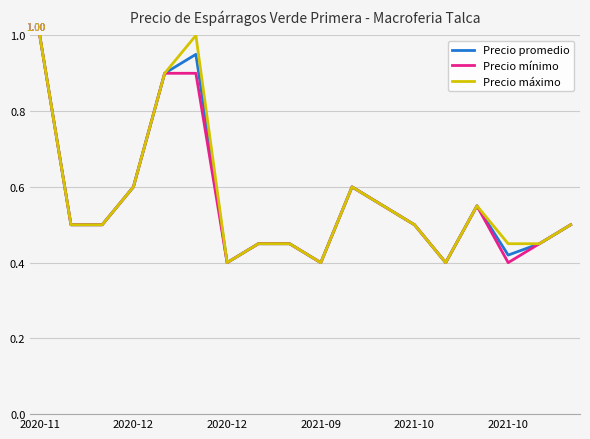

True or false: Precio máximo and Precio mínimo intersect in this chart.

False